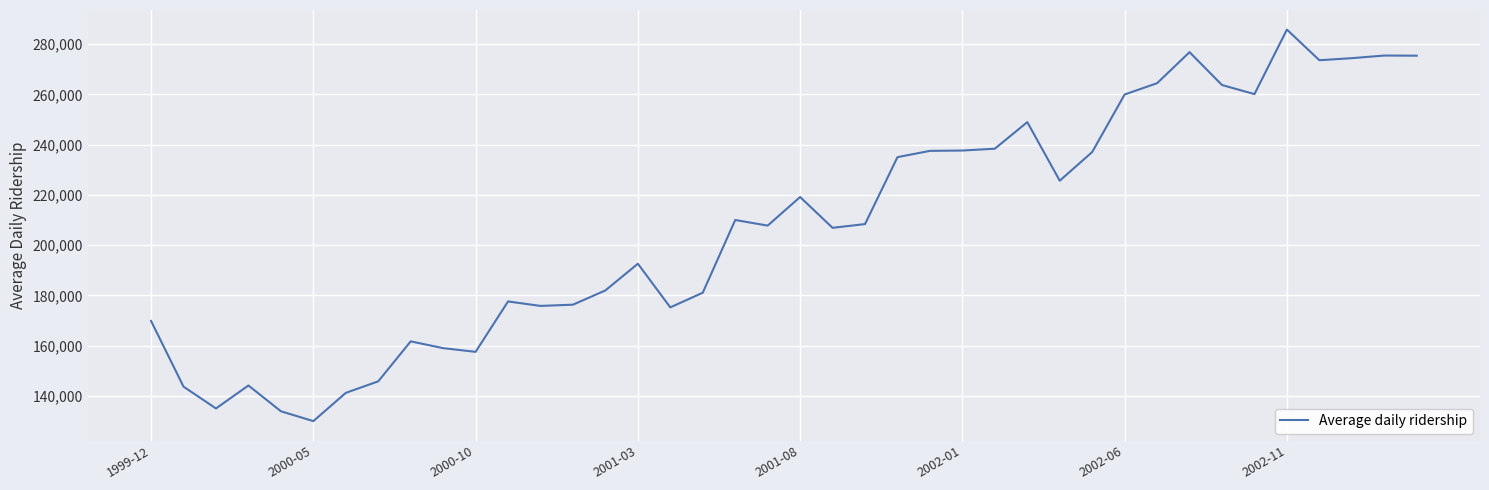

What is the maximum value shown in the chart?

285814.0